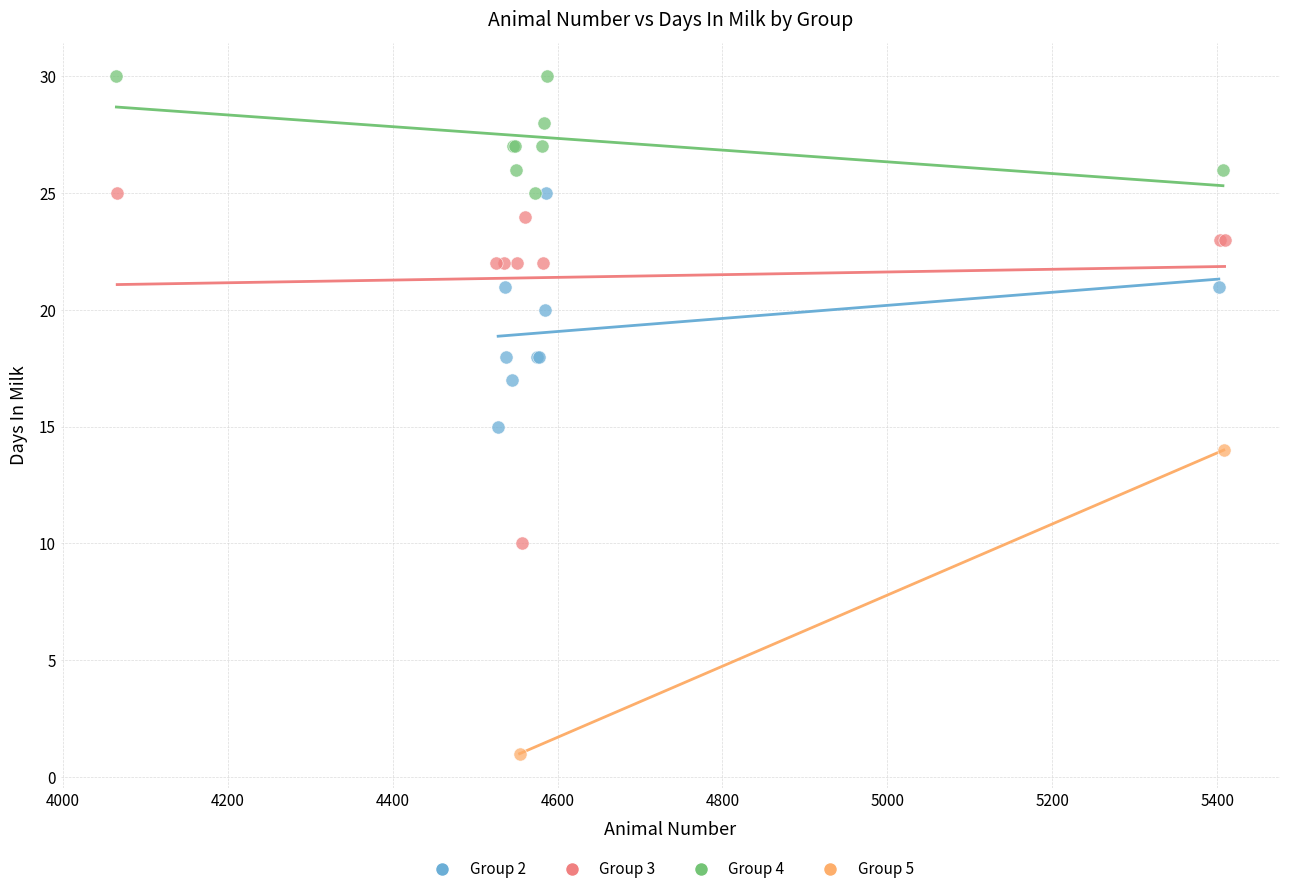

What are all the series names shown in the legend?

Group 2, Group 3, Group 4, Group 5